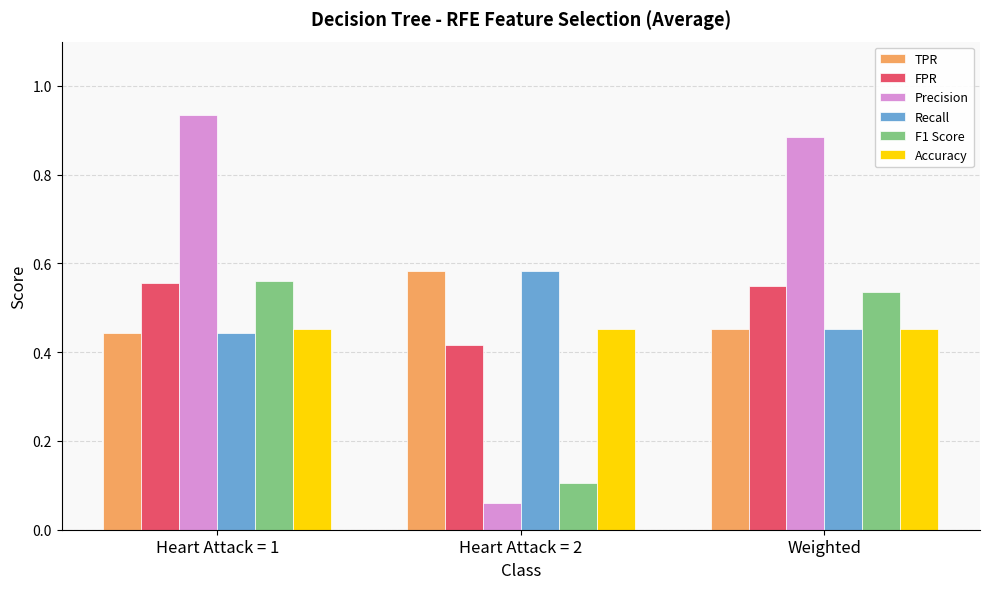

At which label does Recall reach its peak?

Heart Attack = 2